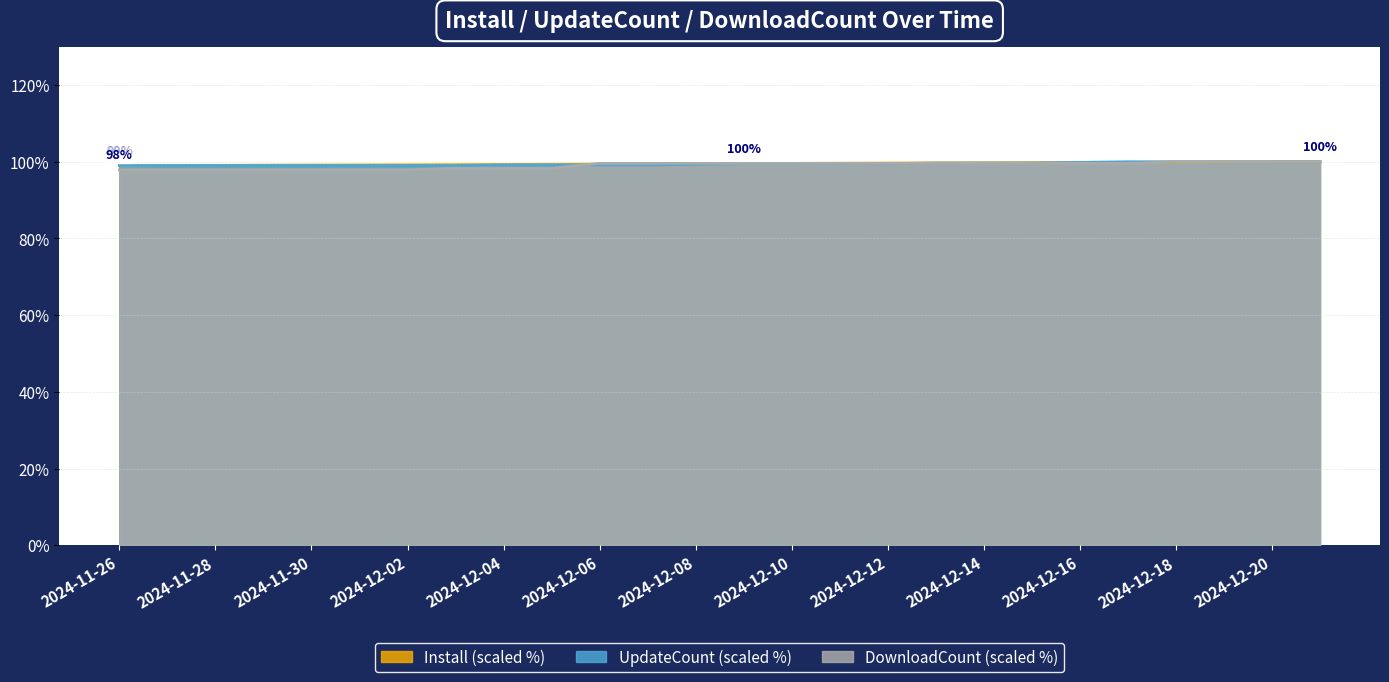

What position from the right is 2024-12-11?

11